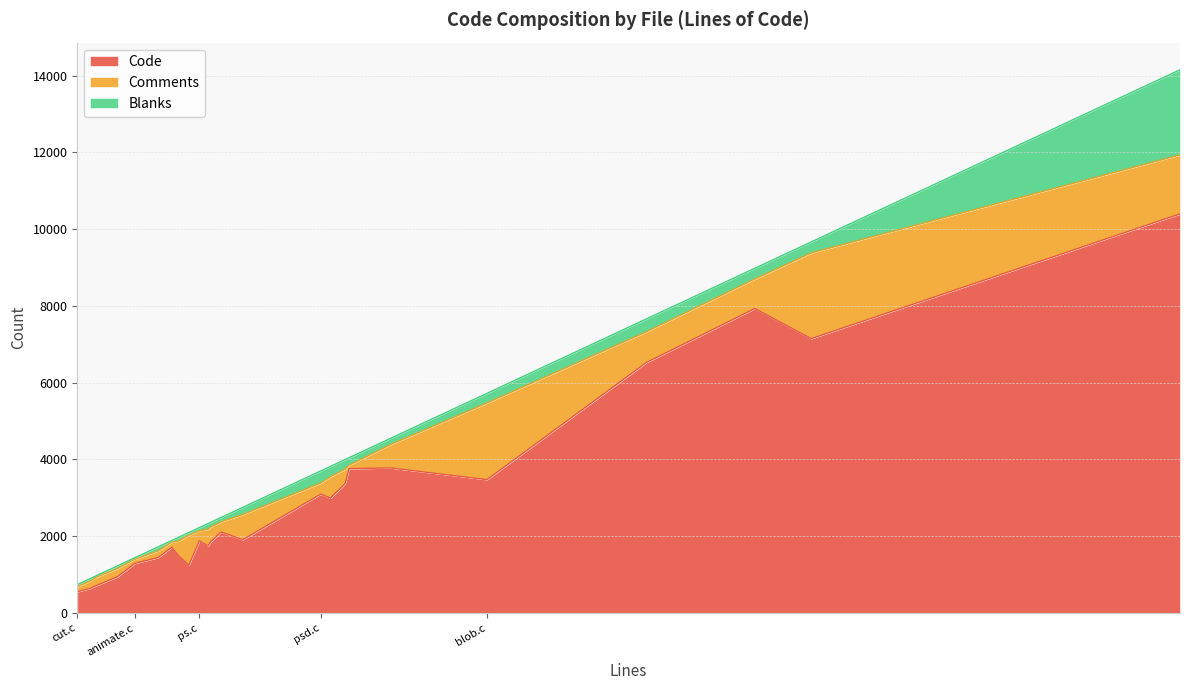

The value of Comments at png.c is 2741. True or false?

False